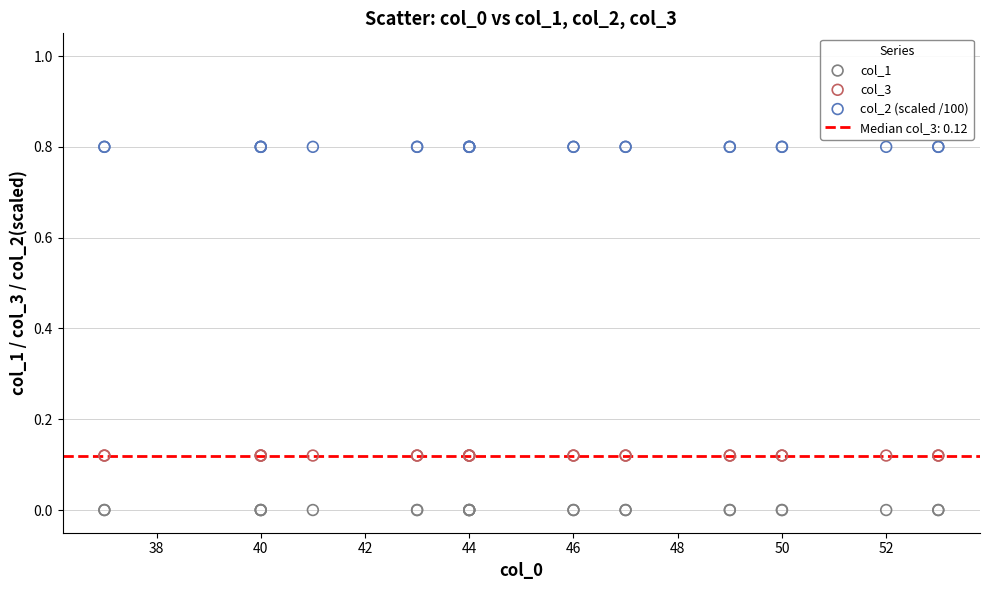

Which series contains the highest Y value?

col_2 (scaled /100)